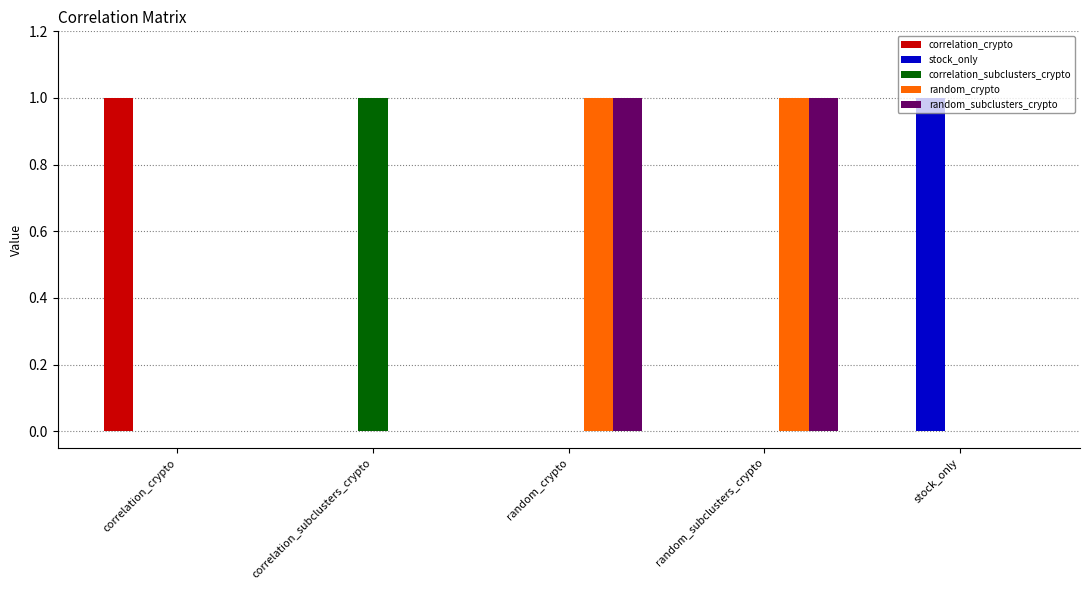

True or false: random_subclusters_crypto has a value of 0.5 at correlation_subclusters_crypto.

False